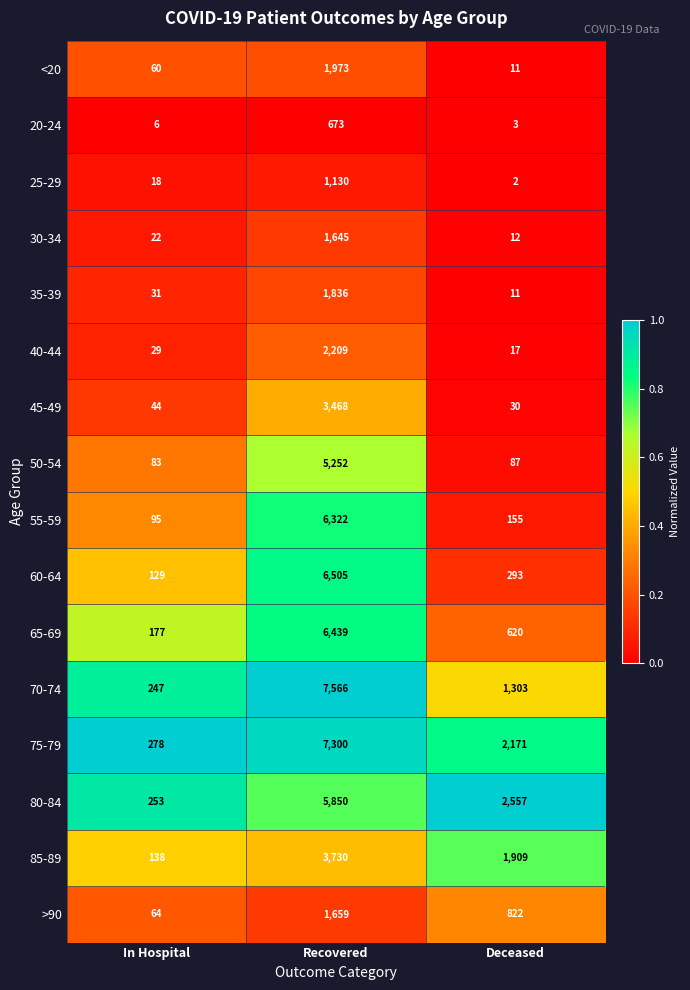

The 75-79 series shows 7300 at Recovered. True or false?

True